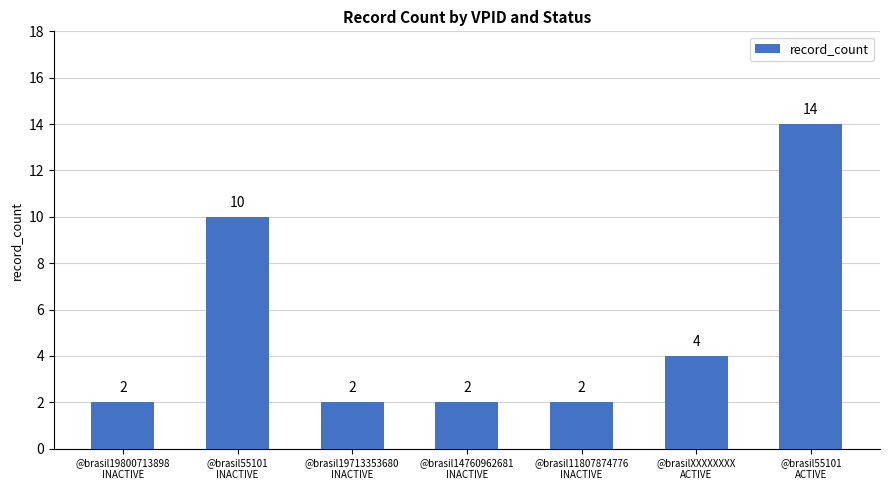

Count the number of categories in the chart.

7